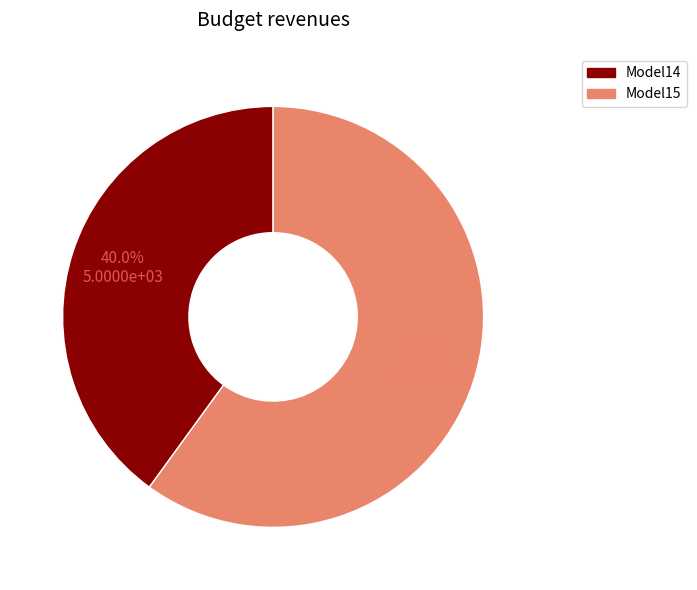

True or false: Model15 accounts for 73% of the total.

False